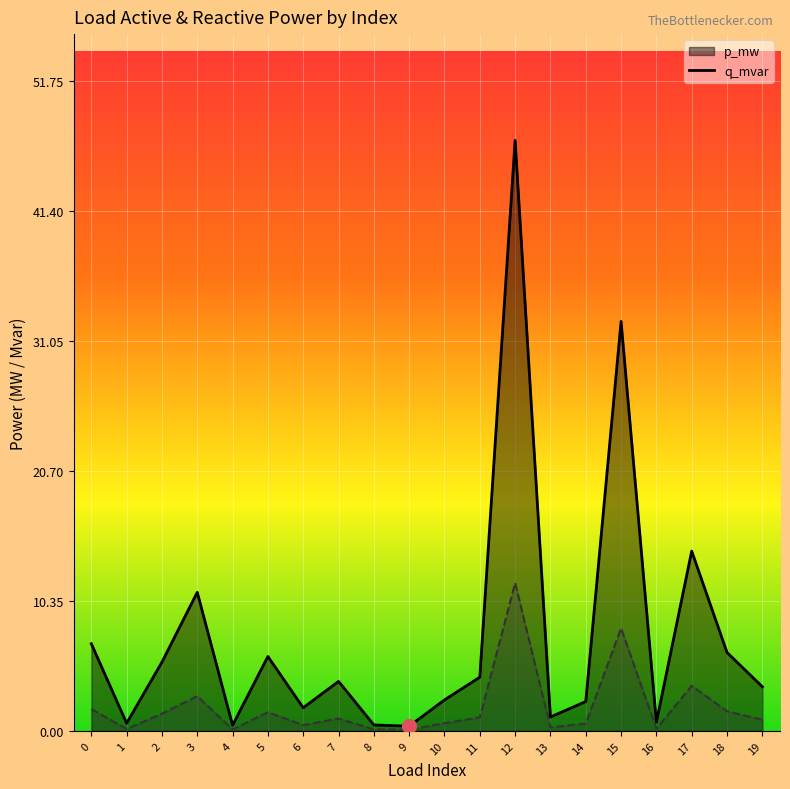

Where is p_mw nearest to the value 0?

9